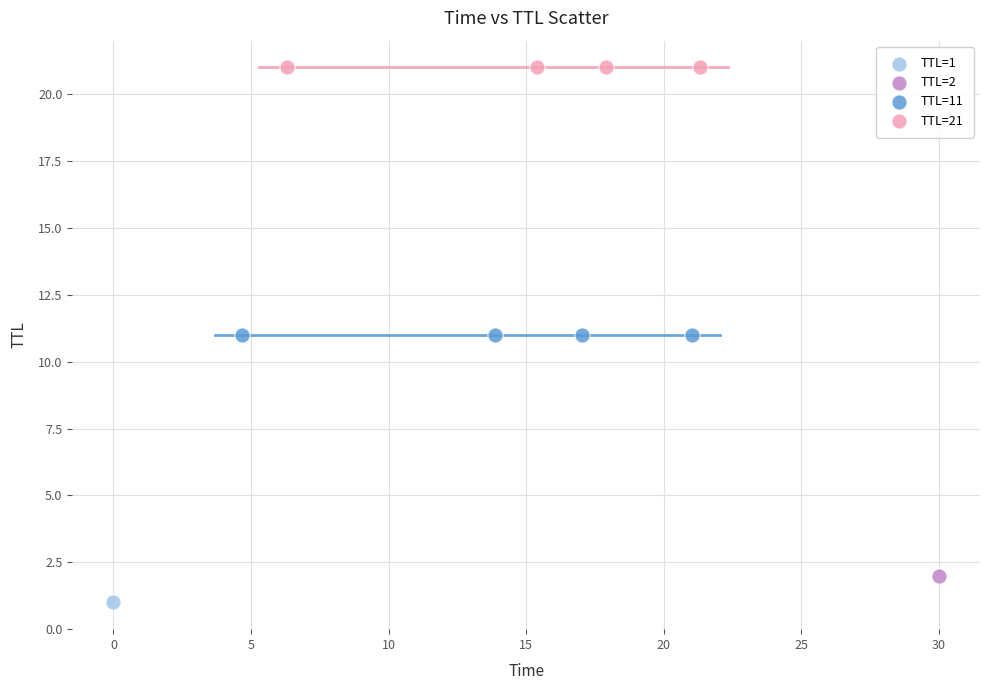

Which series reaches the maximum Y coordinate?

TTL=21